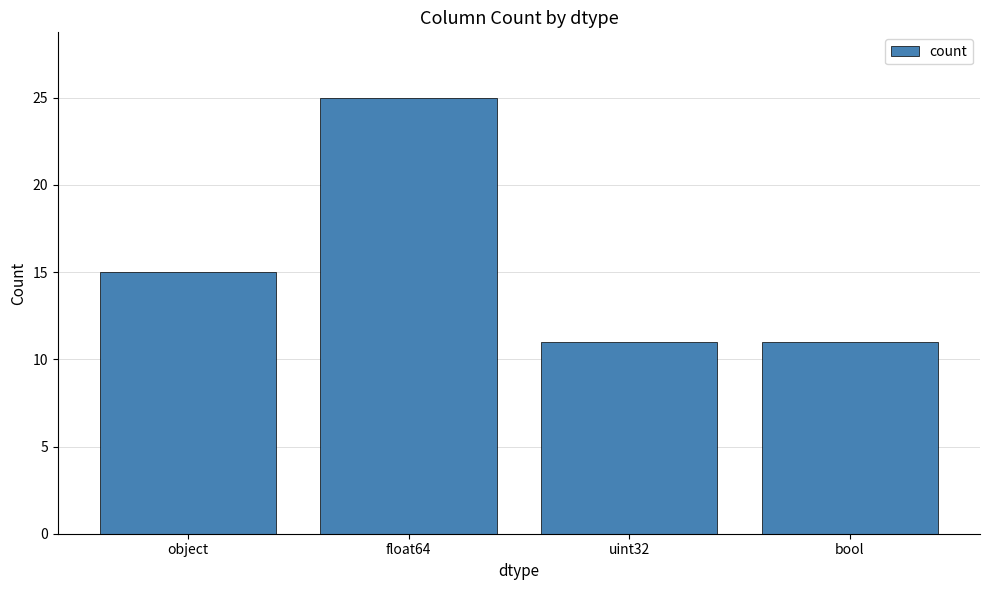

How many bars are there in total?

4